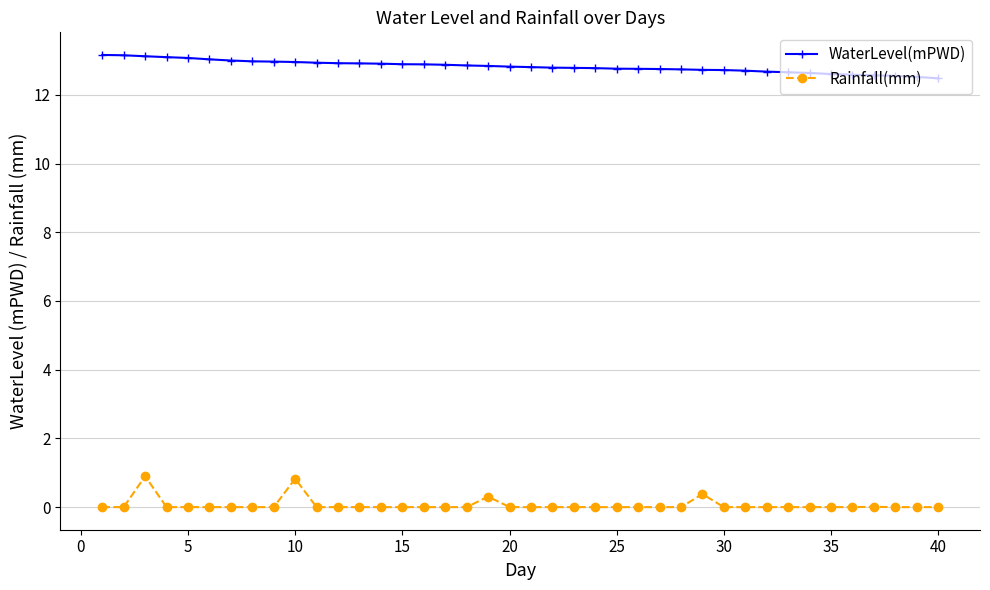

What is the value of the WaterLevel(mPWD) point at the 12th from the left?

12.9